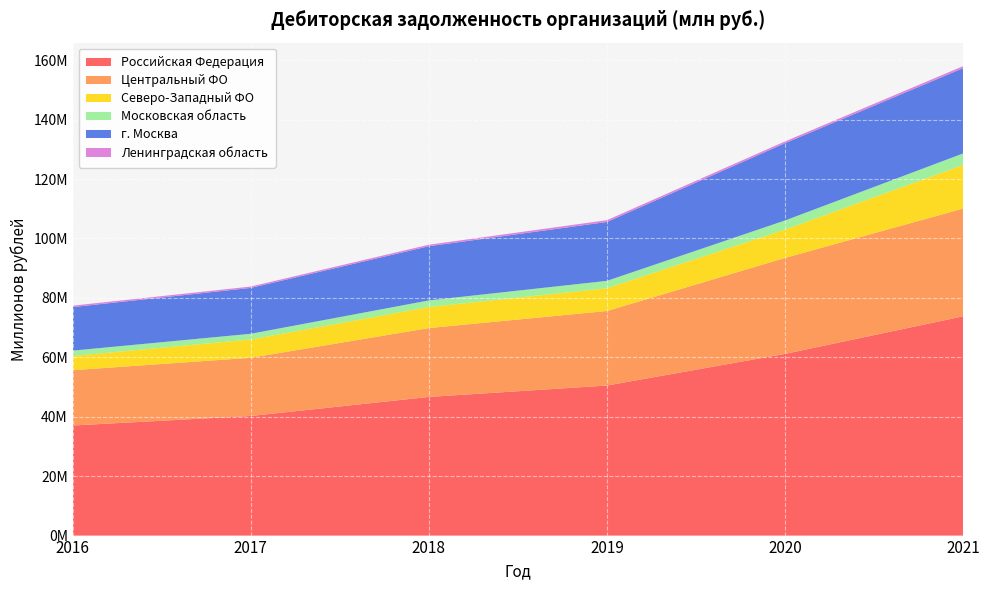

Reading left to right, extract all data points from this chart.

Российская Федерация: 2016=37053181	2017=40257623	2018=46668483	2019=50507150	2020=61156249	2021=73808768
Центральный ФО: 2016=18614440	2017=19597221	2018=23180246	2019=25089507	2020=32308338	2021=36271103
Северо-Западный ФО: 2016=4801142	2017=6153605	2018=7086804	2019=7664023	2020=9537073	2021=14676156
Московская область: 2016=1788417	2017=1919020	2018=2221562	2019=2483608	2020=3063960	2021=3874622
г. Москва: 2016=14650163	2017=15445684	2018=18239052	2019=19812016	2020=26015569	2021=28703725
Ленинградская область: 2016=480794	2017=449970	2018=505424	2019=606519	2020=595961	2021=677784